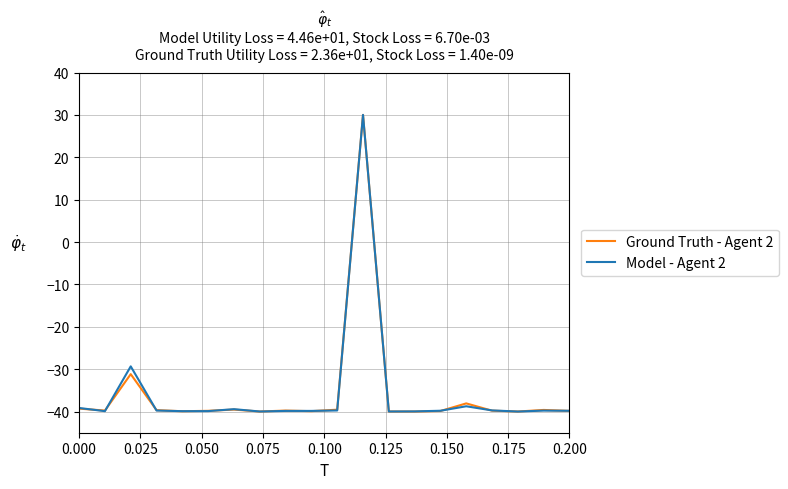

What is the lowest value of the Ground Truth - Agent 2 series?

-40.0